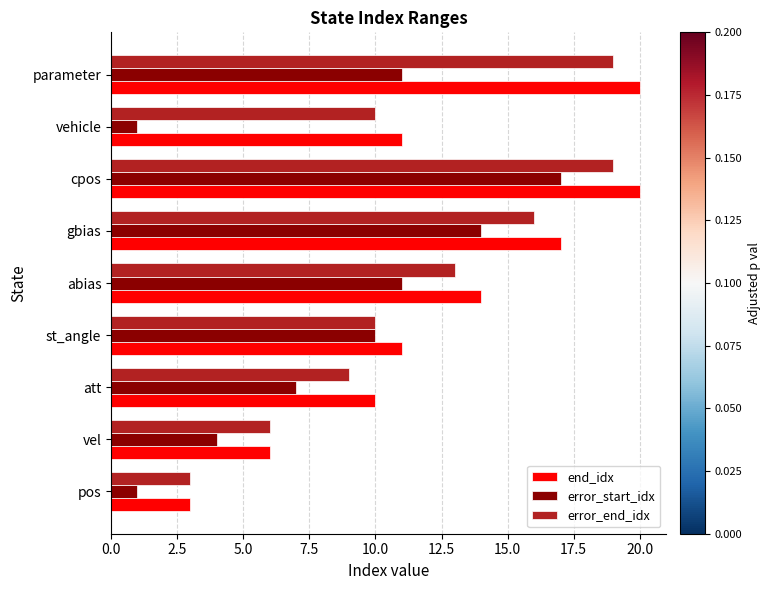

What is the maximum value shown in the chart?

20